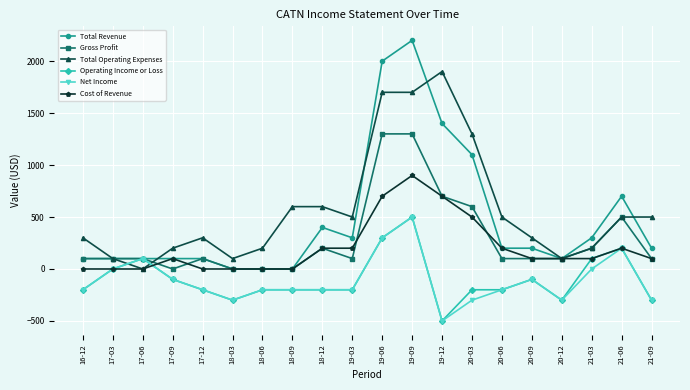

The Gross Profit series shows 664 at 18-09. True or false?

False